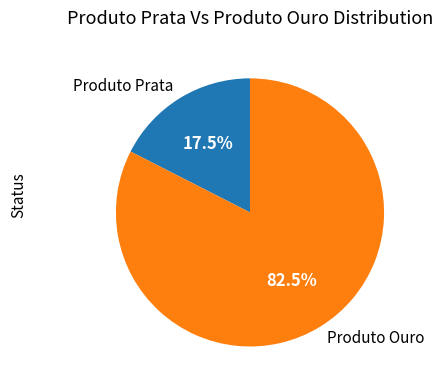

What percentage is NOT represented by Produto Prata?

82.5%